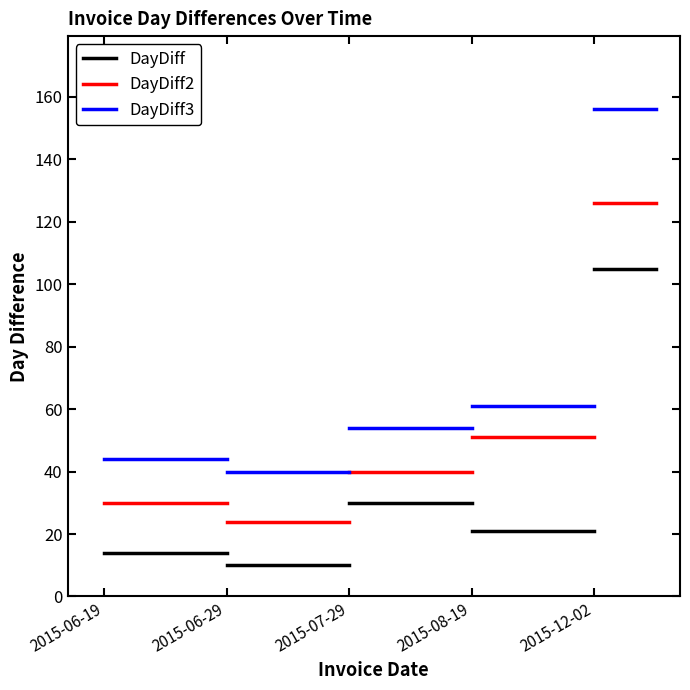

Reading right to left, extract all data points from this chart.

DayDiff: 2015-06-29=14	2015-06-19=14
DayDiff2: 2015-06-29=30	2015-06-19=30
DayDiff3: 2015-06-29=44	2015-06-19=44